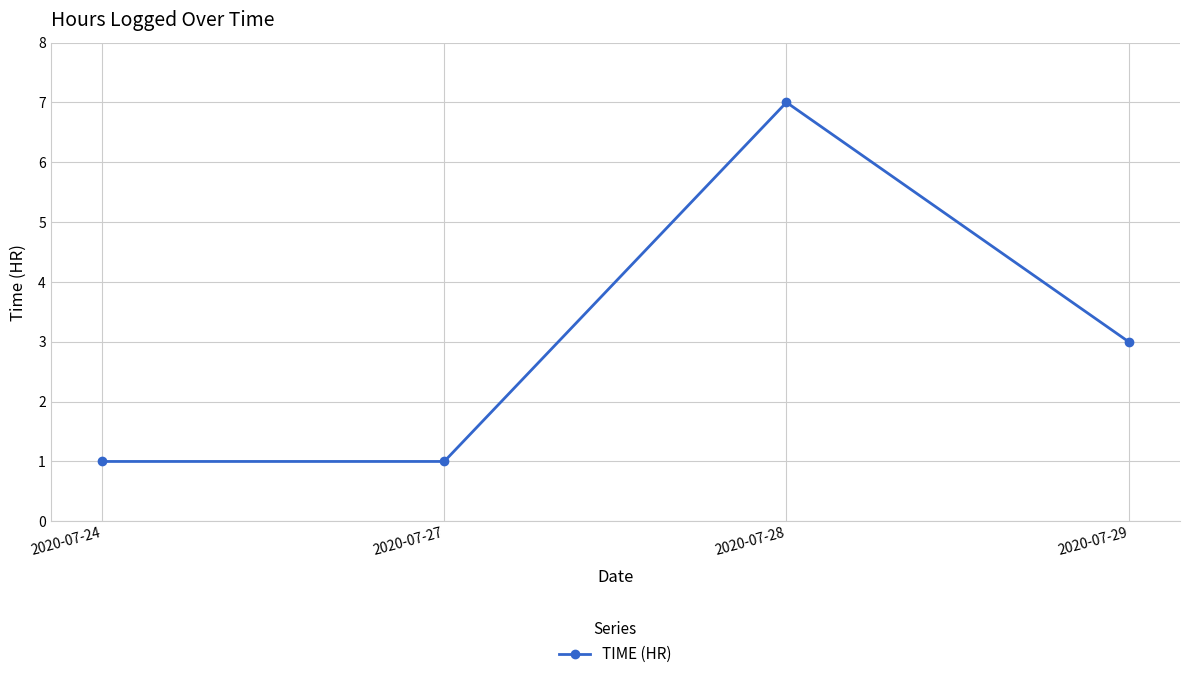

Read the value at 2020-07-27.

1